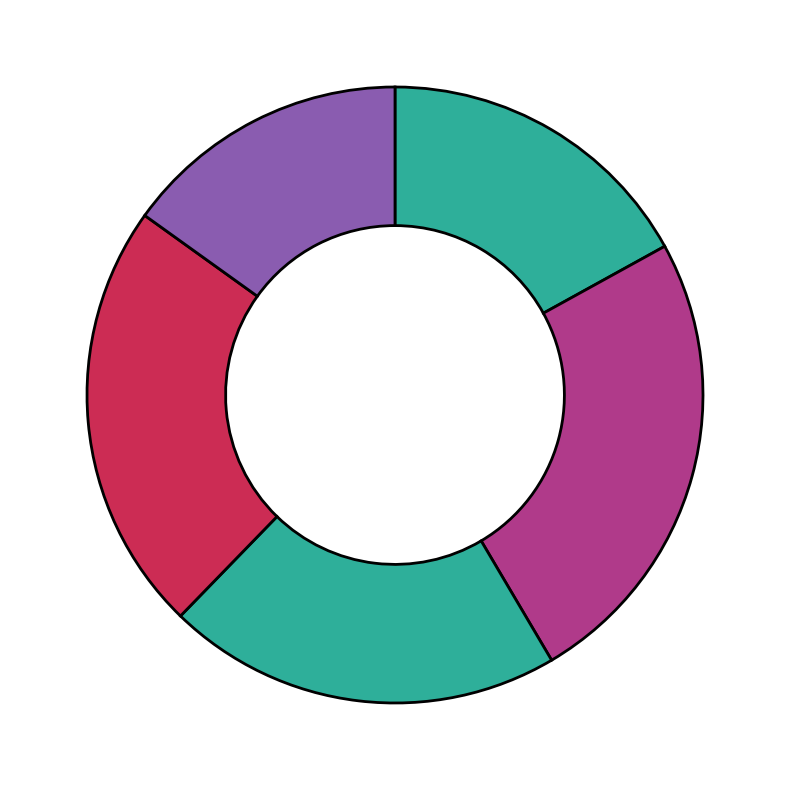

How many segments does this pie chart have?

5